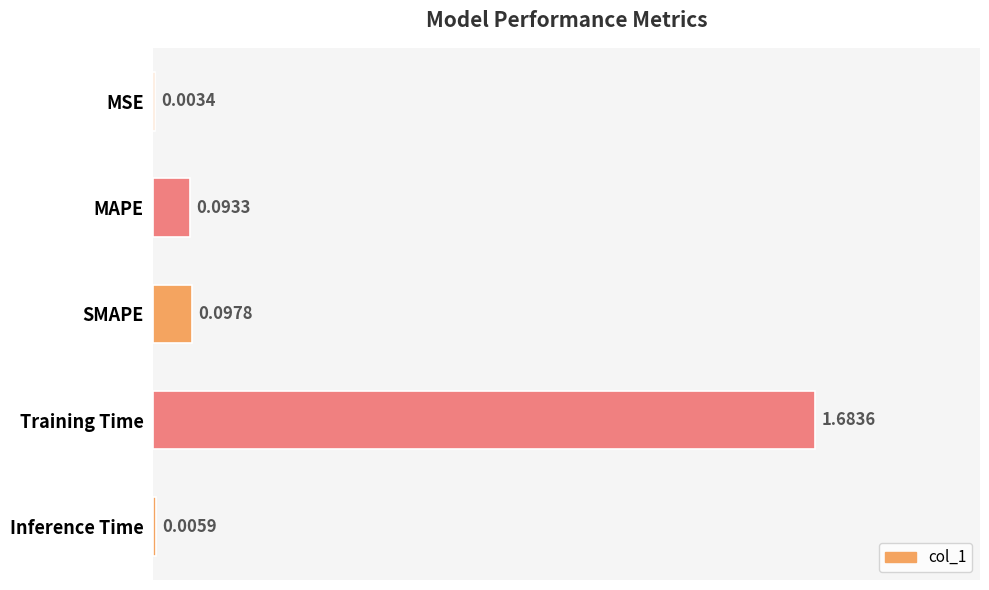

How many categories are shown in the chart?

5